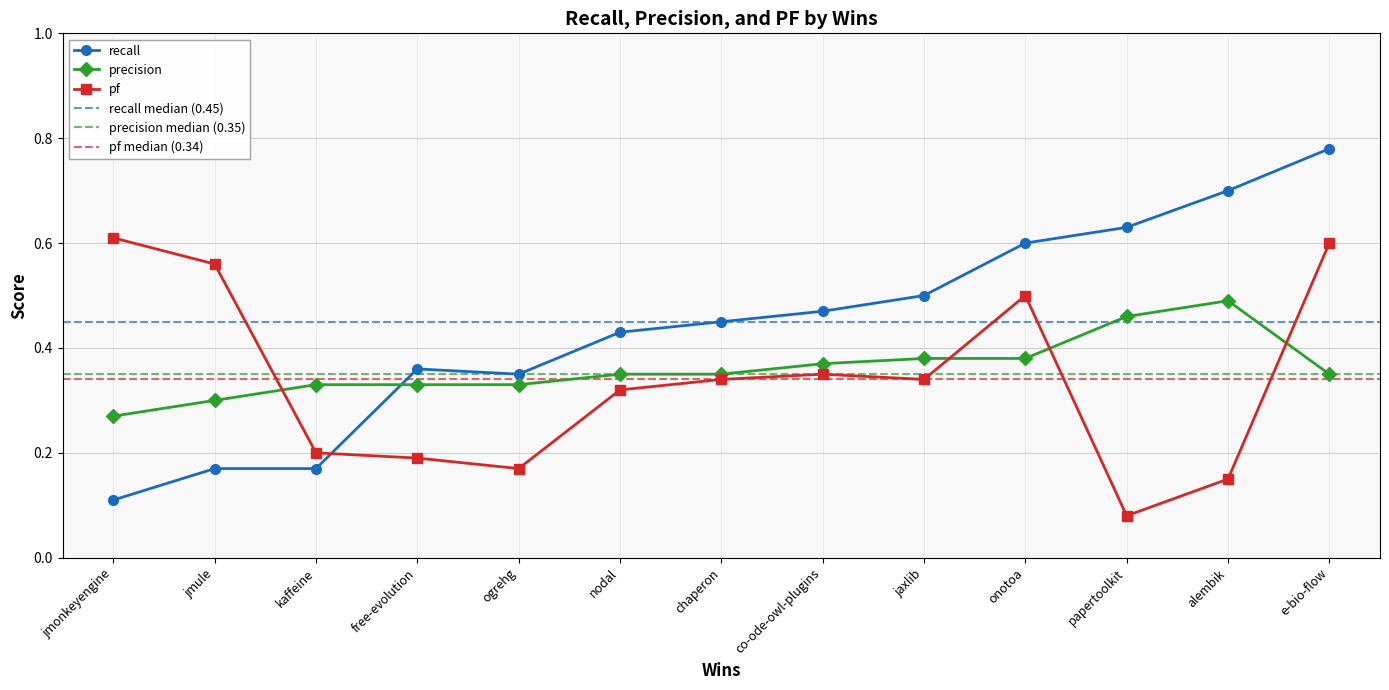

Which category has the highest value in the recall series?

e-bio-flow